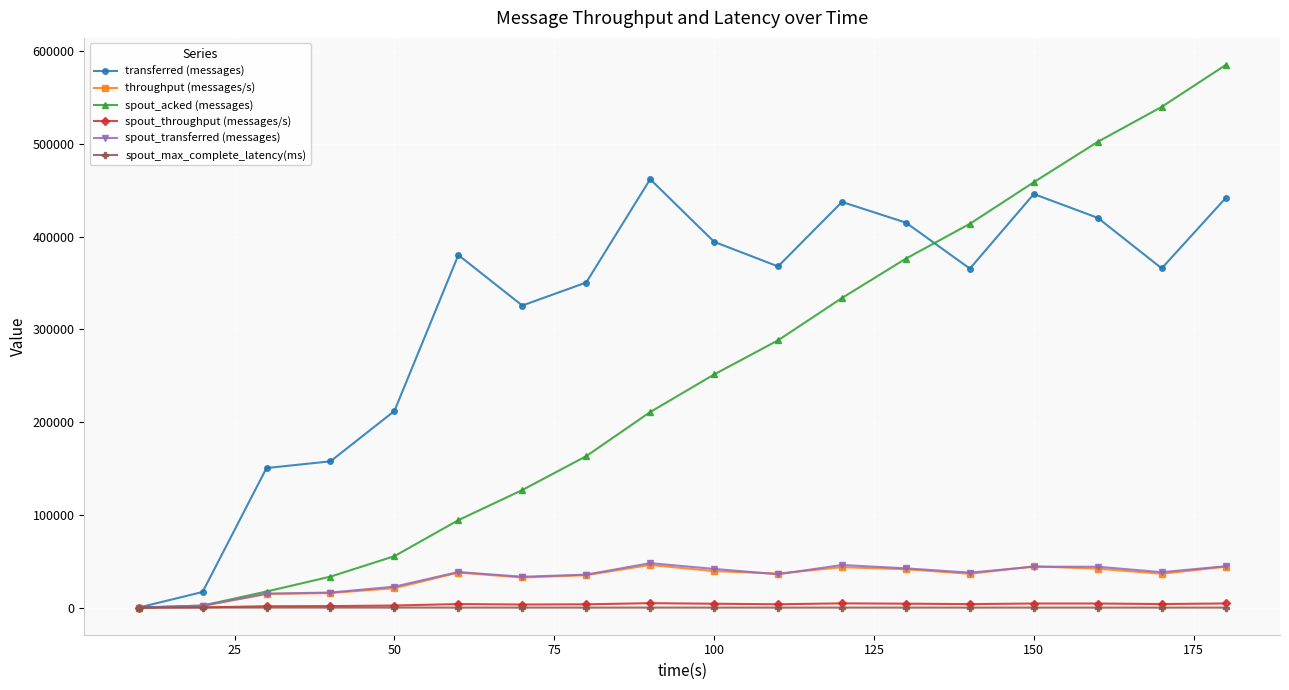

What is the value of the throughput (messages/s) point at the 17th from the left?

36498.0